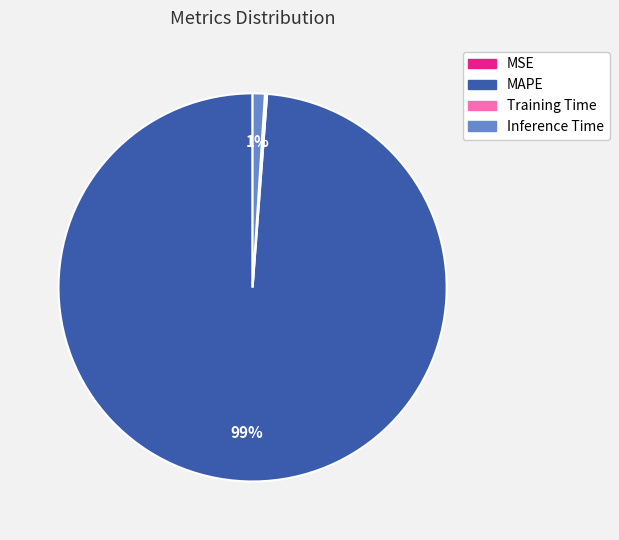

Which has a higher value, Inference Time or MAPE?

MAPE